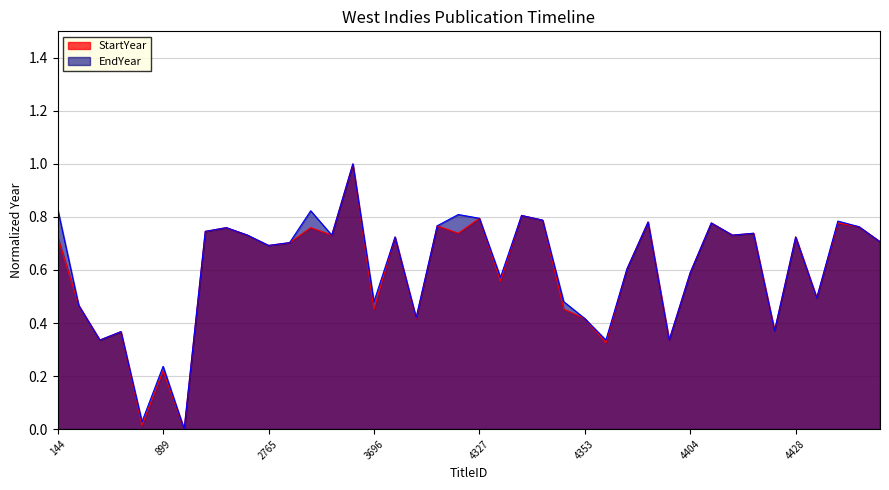

True or false: EndYear and StartYear intersect in this chart.

False